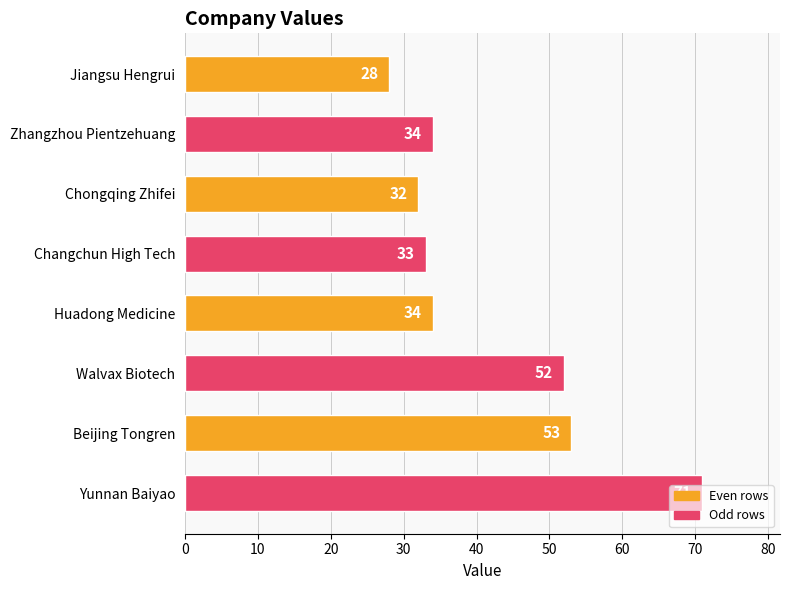

Count the number of categories in the chart.

8